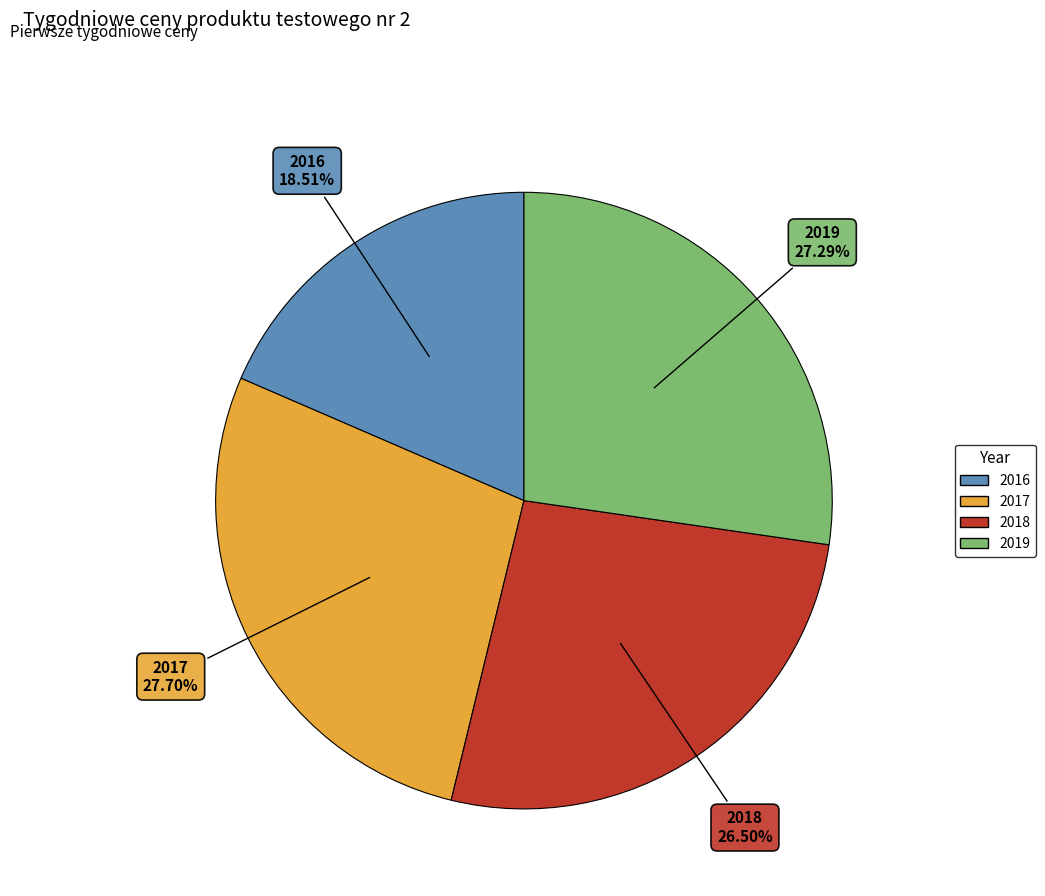

Is it true that 2018 is 39% of the pie?

False